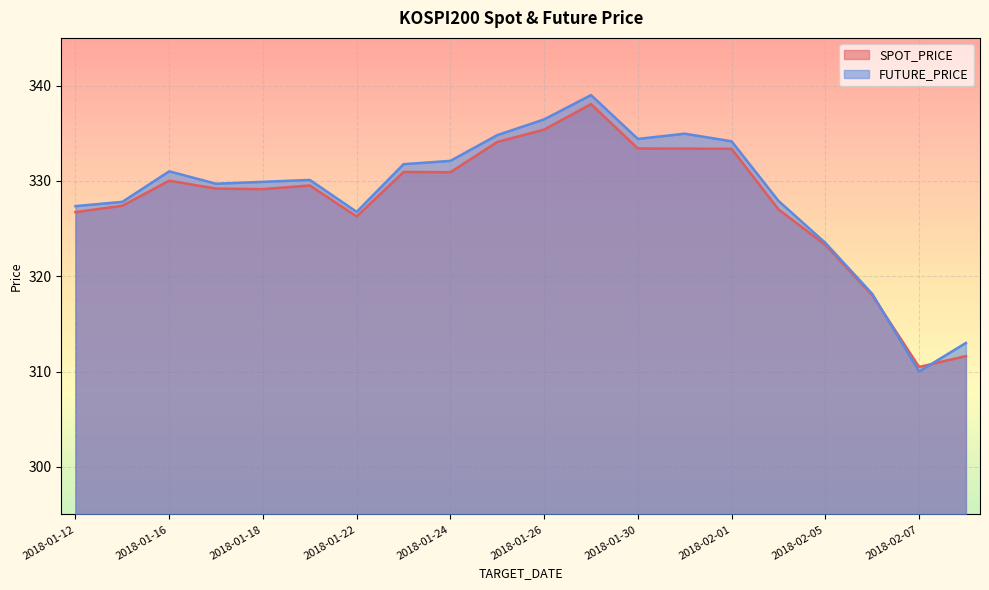

Does the chart display data point markers on the line(s)?

No